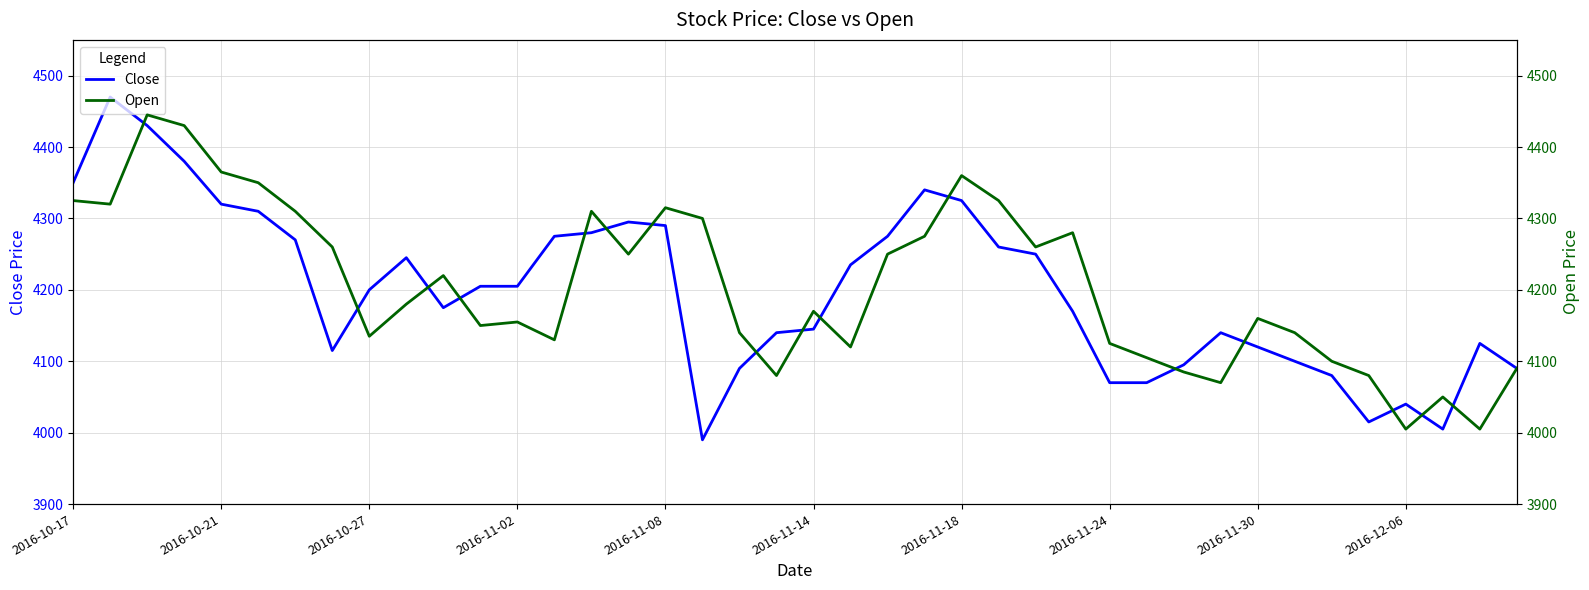

What is the value of the Open point at the 18th from the left?

4300